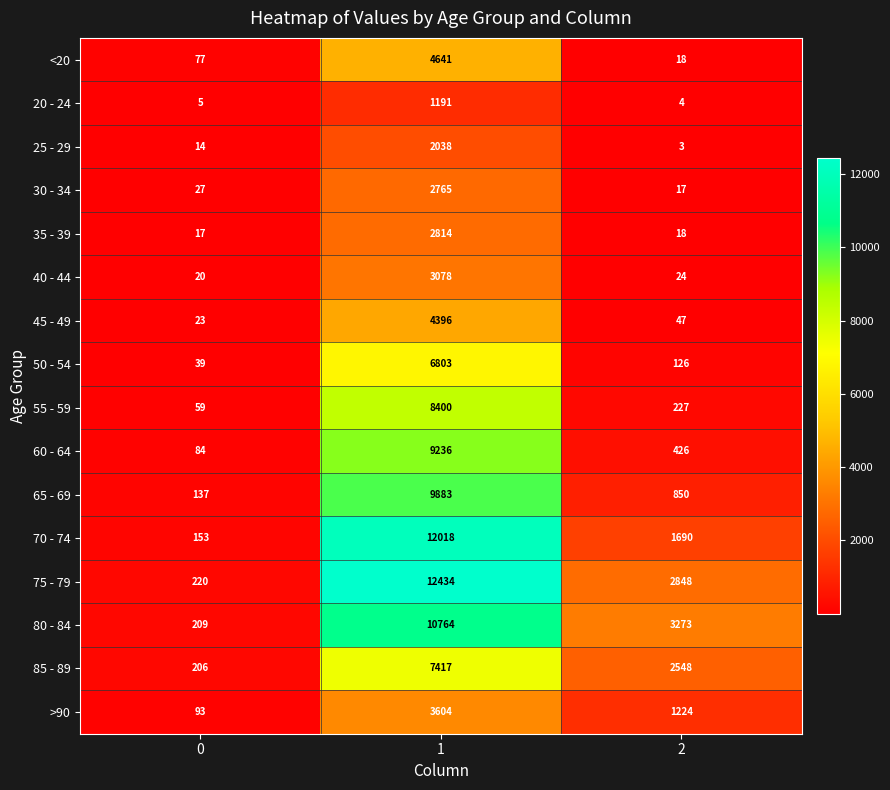

The 70 - 74 series shows 12018 at 1. True or false?

True